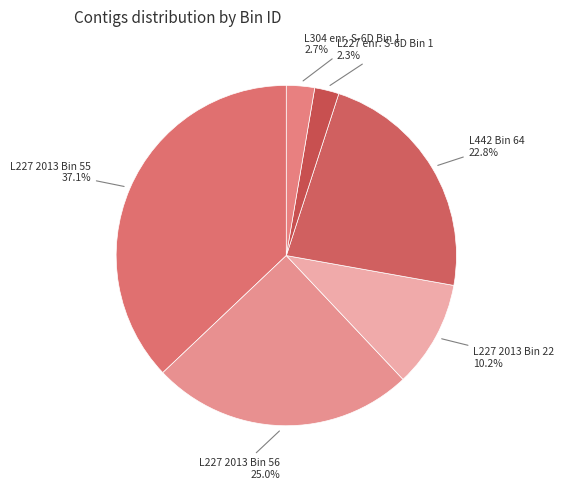

What percentage is the L227 2013 Bin 55 slice, to the nearest percent?

37%